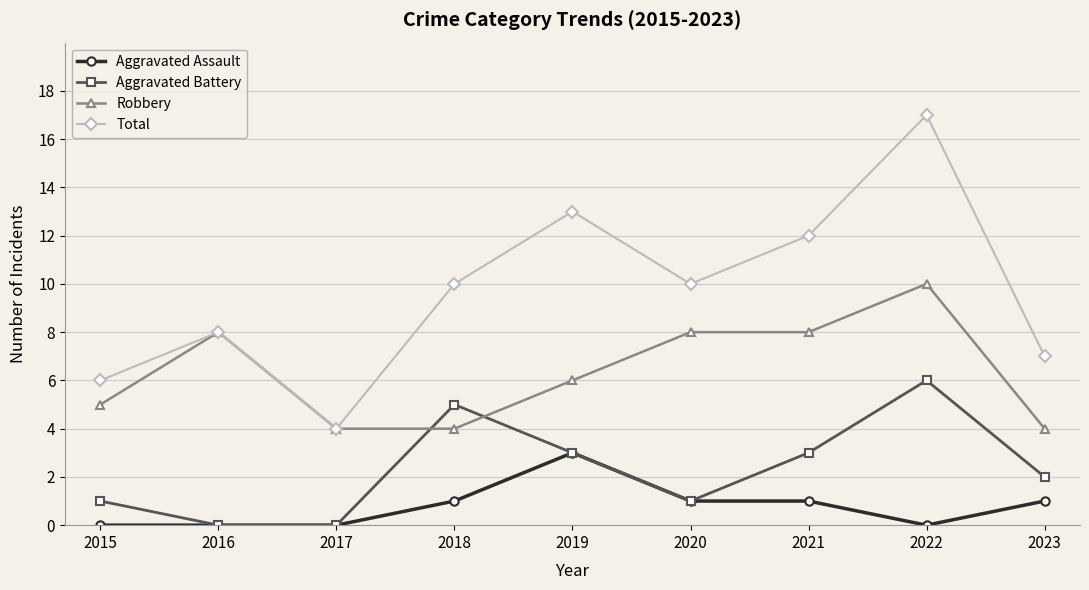

True or false: Aggravated Assault and Robbery intersect in this chart.

False